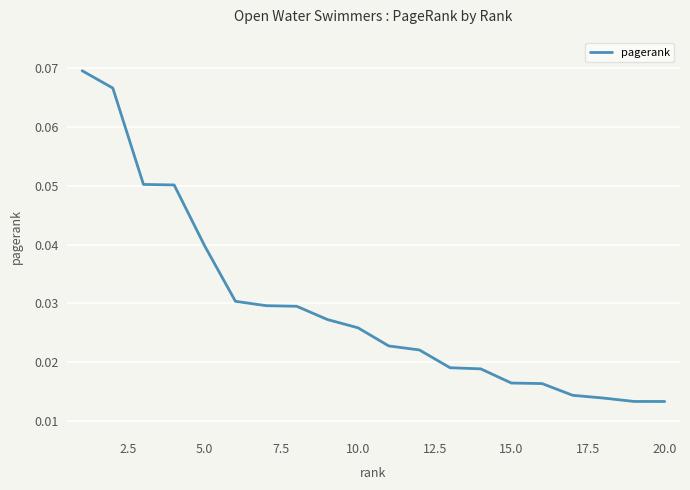

Is this an area chart (filled region under the line)?

No